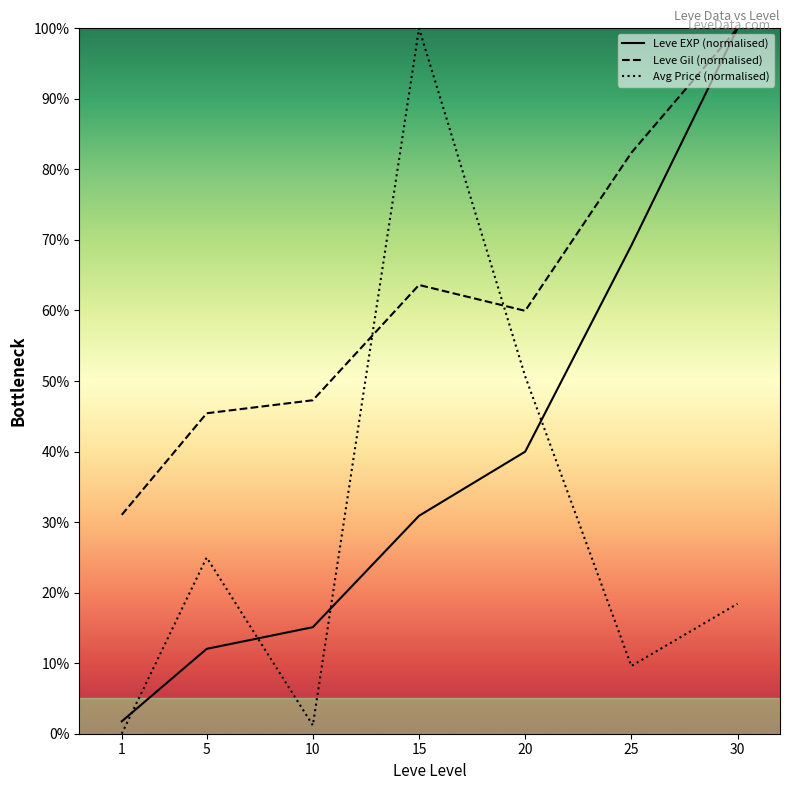

What value does the Avg Price (normalised) series have at 30?

18.4